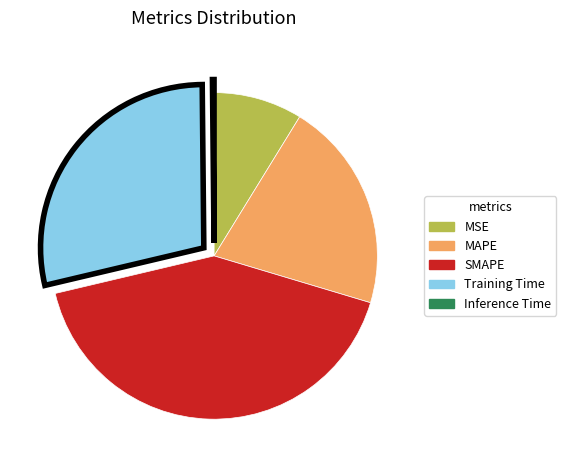

Is Training Time the majority of the pie?

No